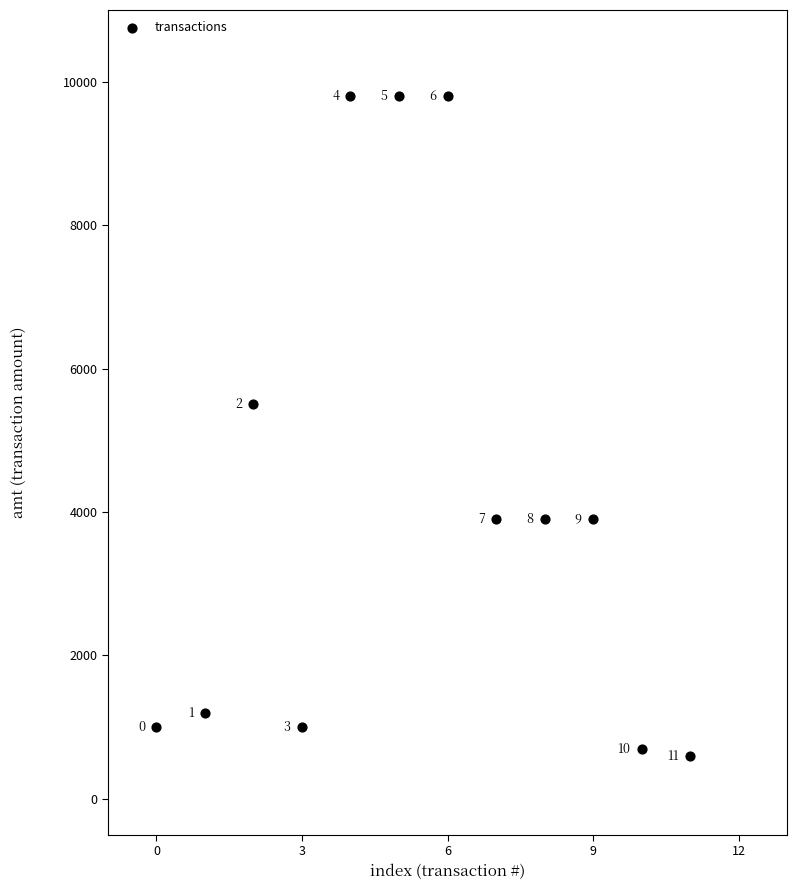

What Y value in the scatter plot is closest to 5200?

5500.0